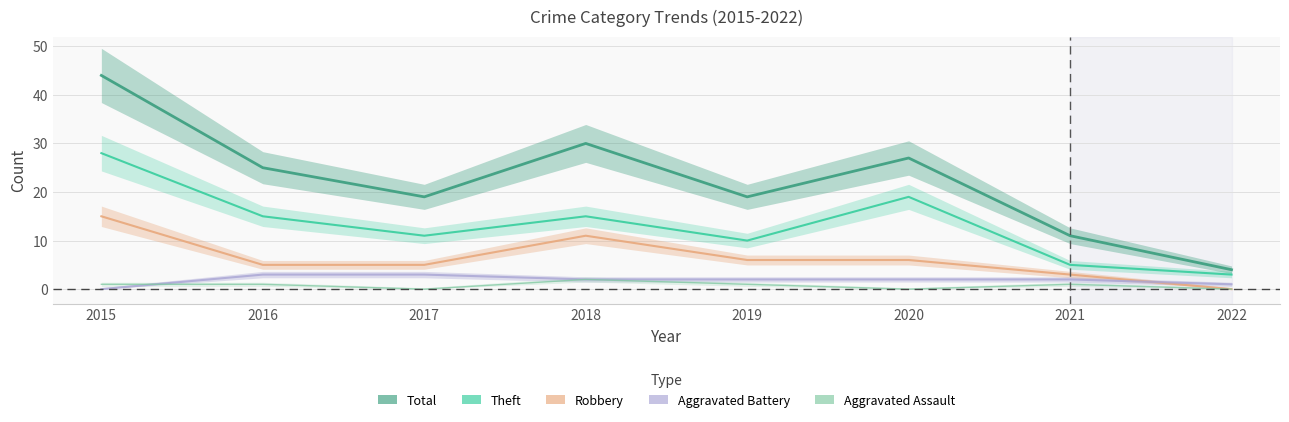

Rank the series at 2020 from highest to lowest value.

Total, Theft, Robbery, Aggravated Battery, Aggravated Assault